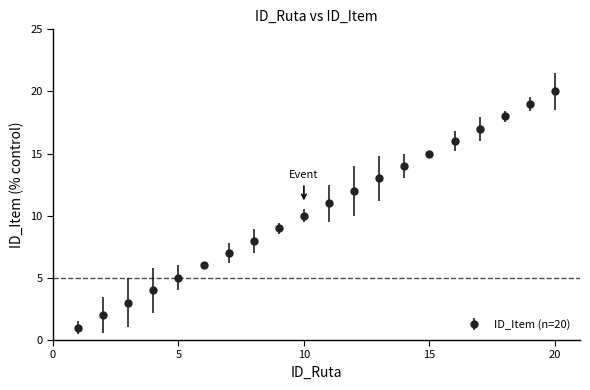

What is the maximum value shown in the chart?

20